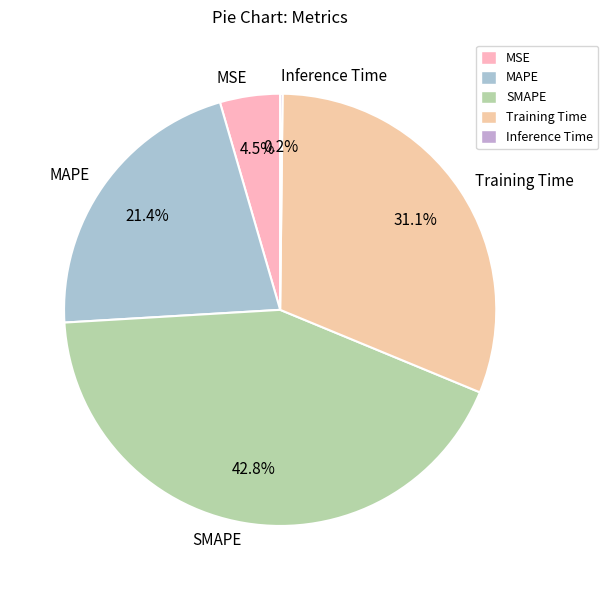

Between Training Time and MSE, which is larger?

Training Time